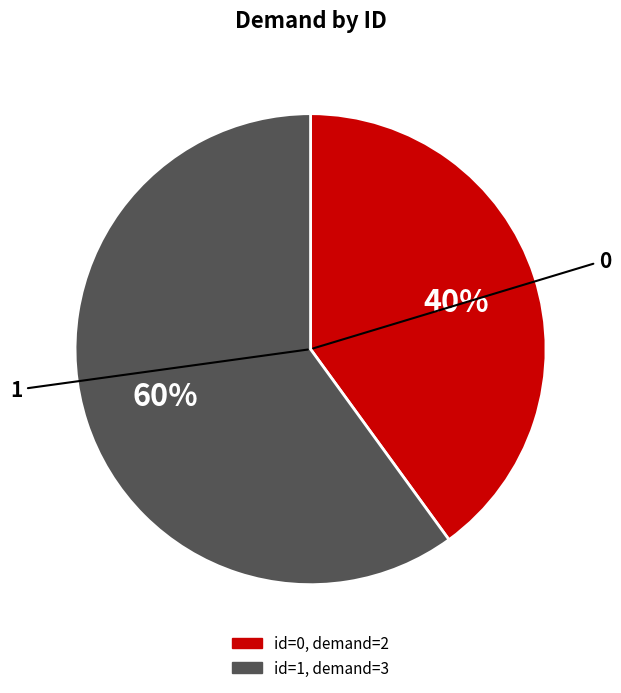

To the nearest percent, what is the difference between the largest and smallest slice percentages?

20%